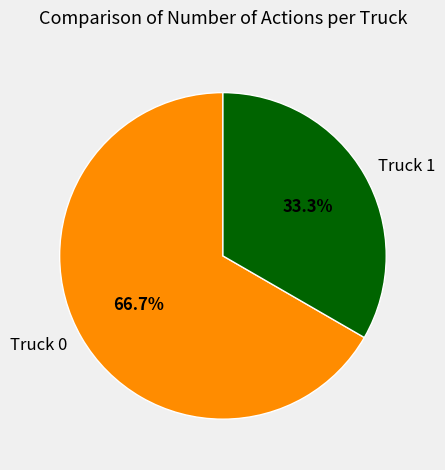

To the nearest percent, what is the combined percentage of Truck 0 and Truck 1?

100%